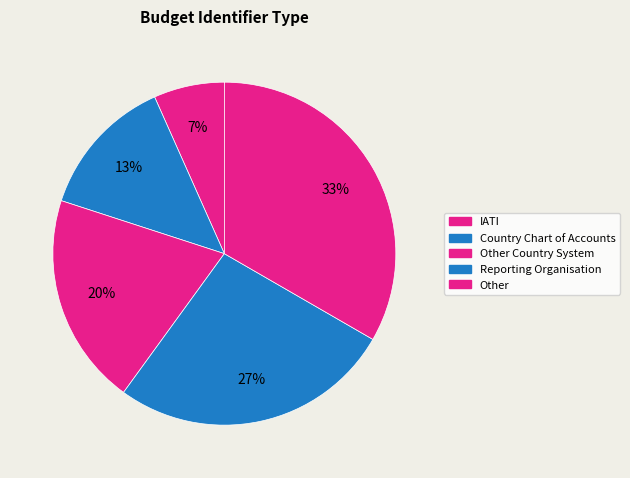

How many slices are in this pie chart?

5